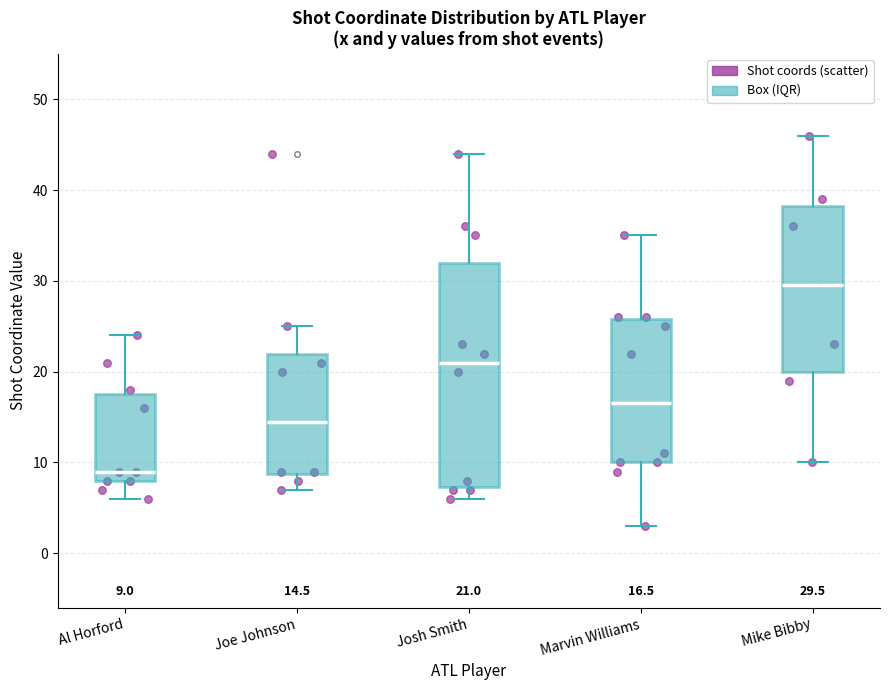

Comparing the boxes themselves (not the whiskers), which one is the tallest?

Josh Smith